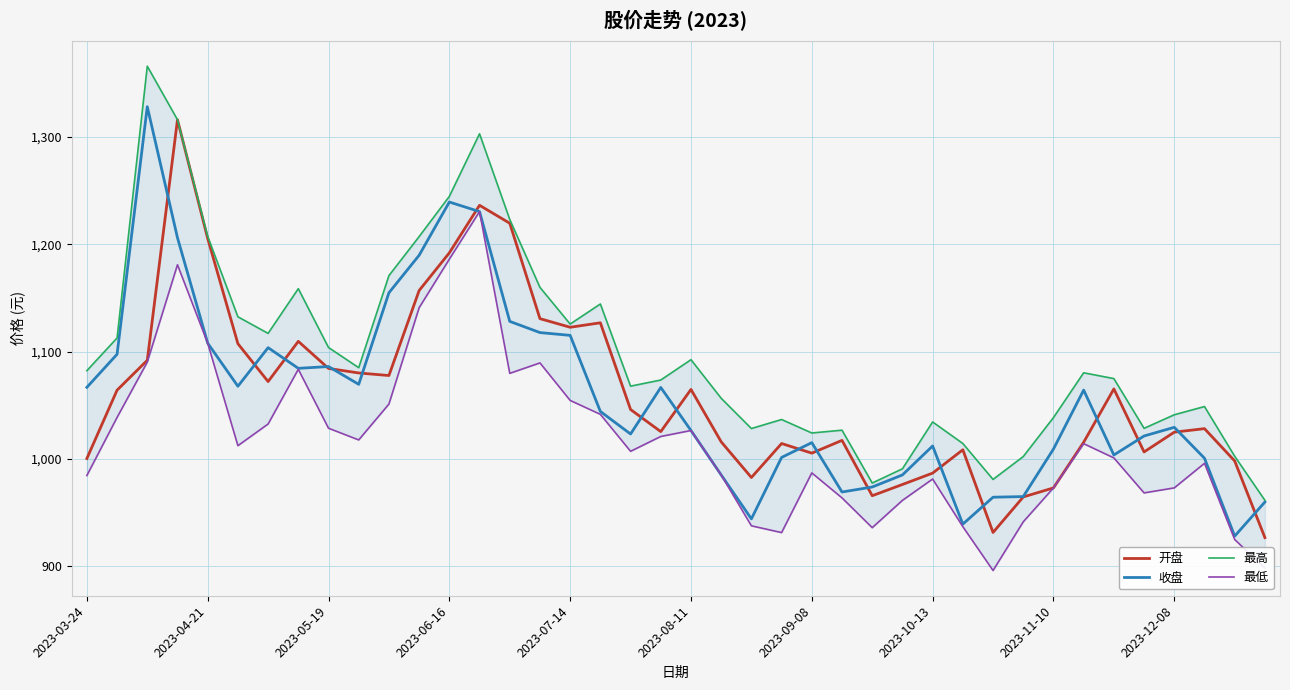

True or false: 最高 and 最低 intersect in this chart.

False